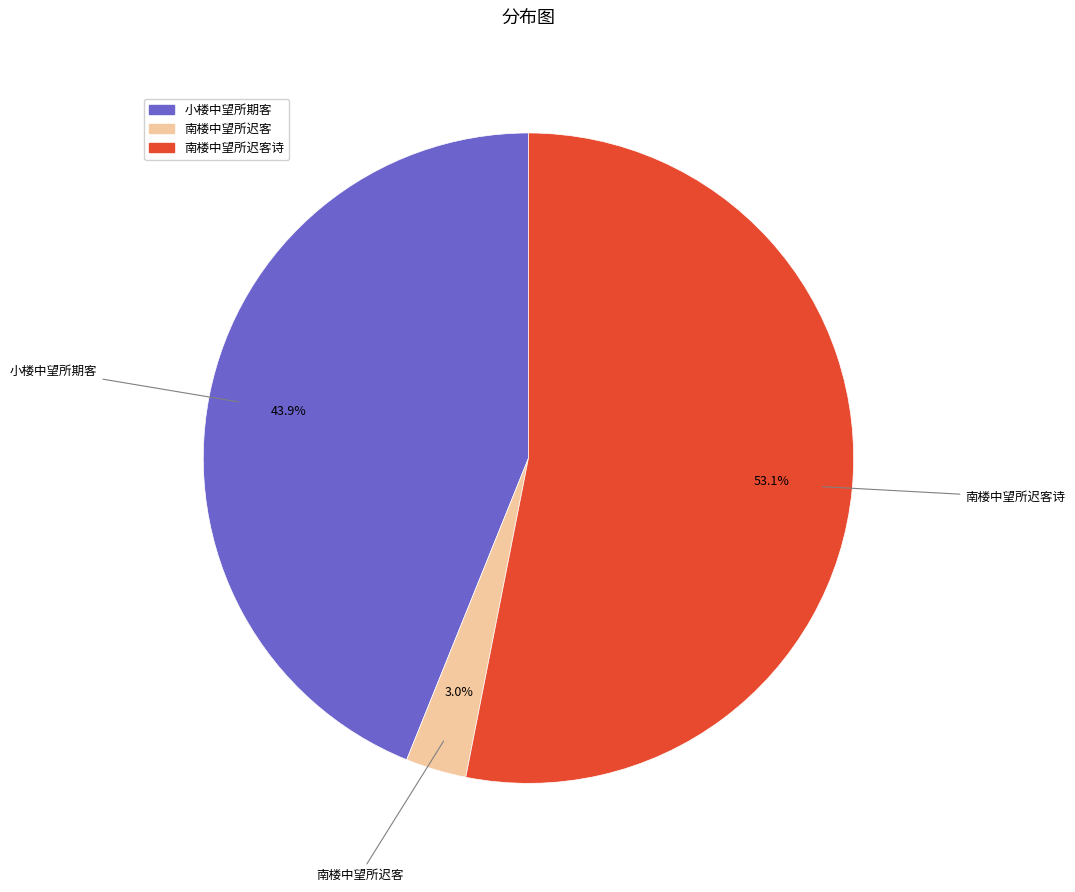

To the nearest percent, what is the difference between the largest and smallest slice percentages?

50%